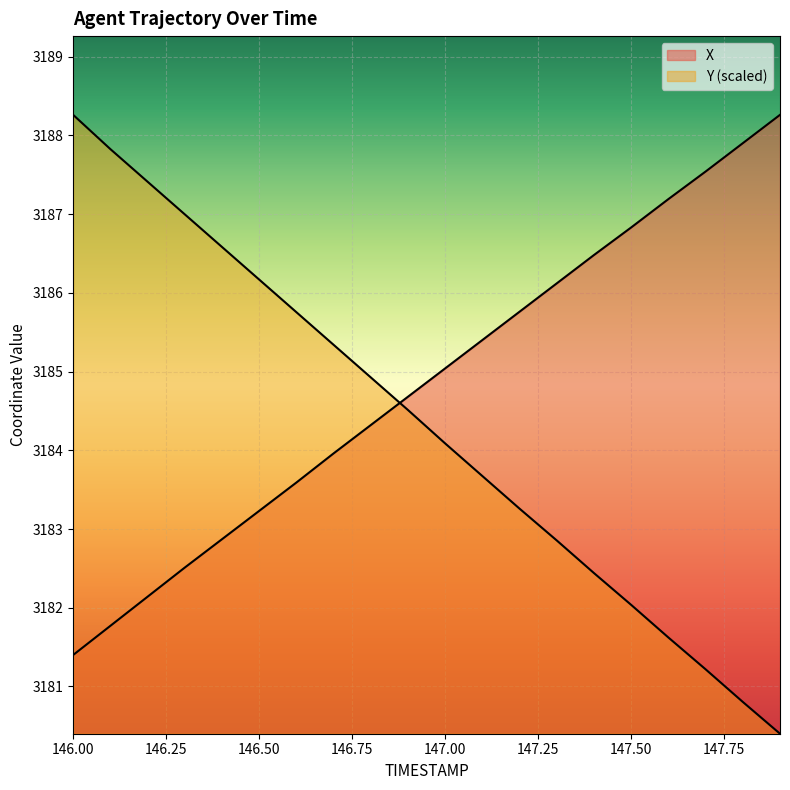

What is the smallest value displayed?

3180.4